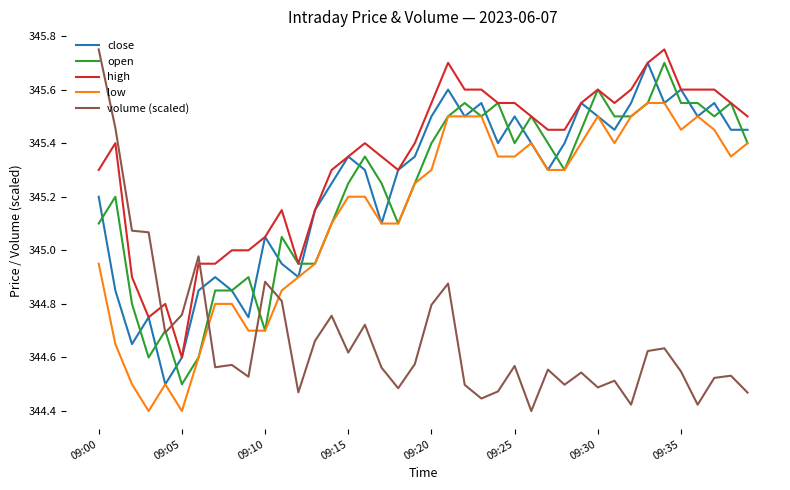

True or false: high and volume (scaled) cross at least once.

True